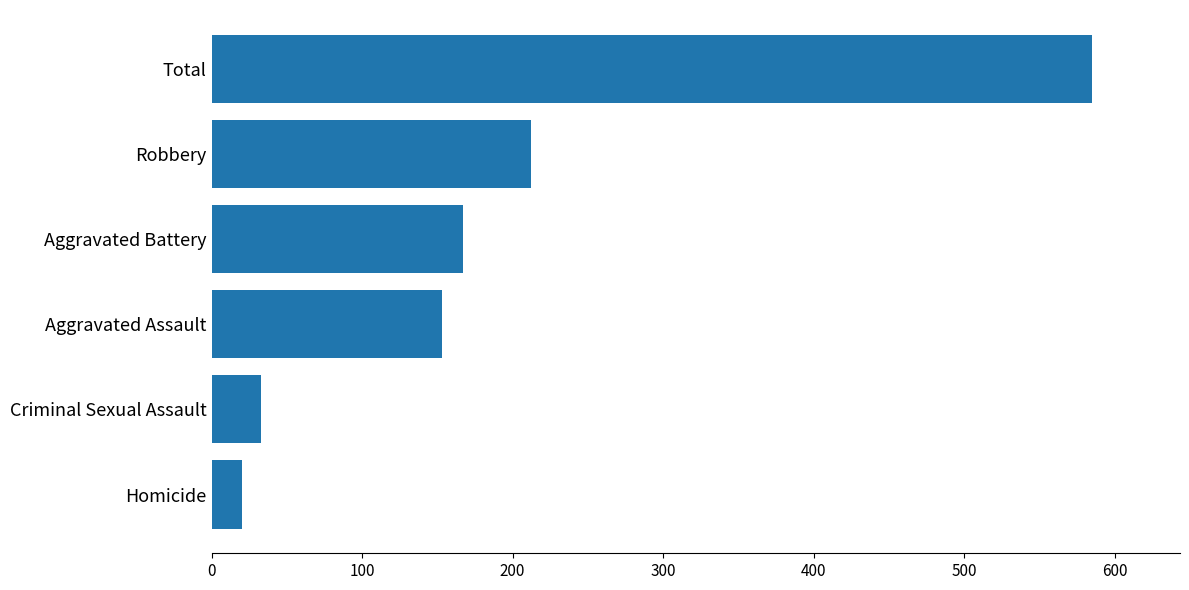

What is the approximate value at Aggravated Battery?

167